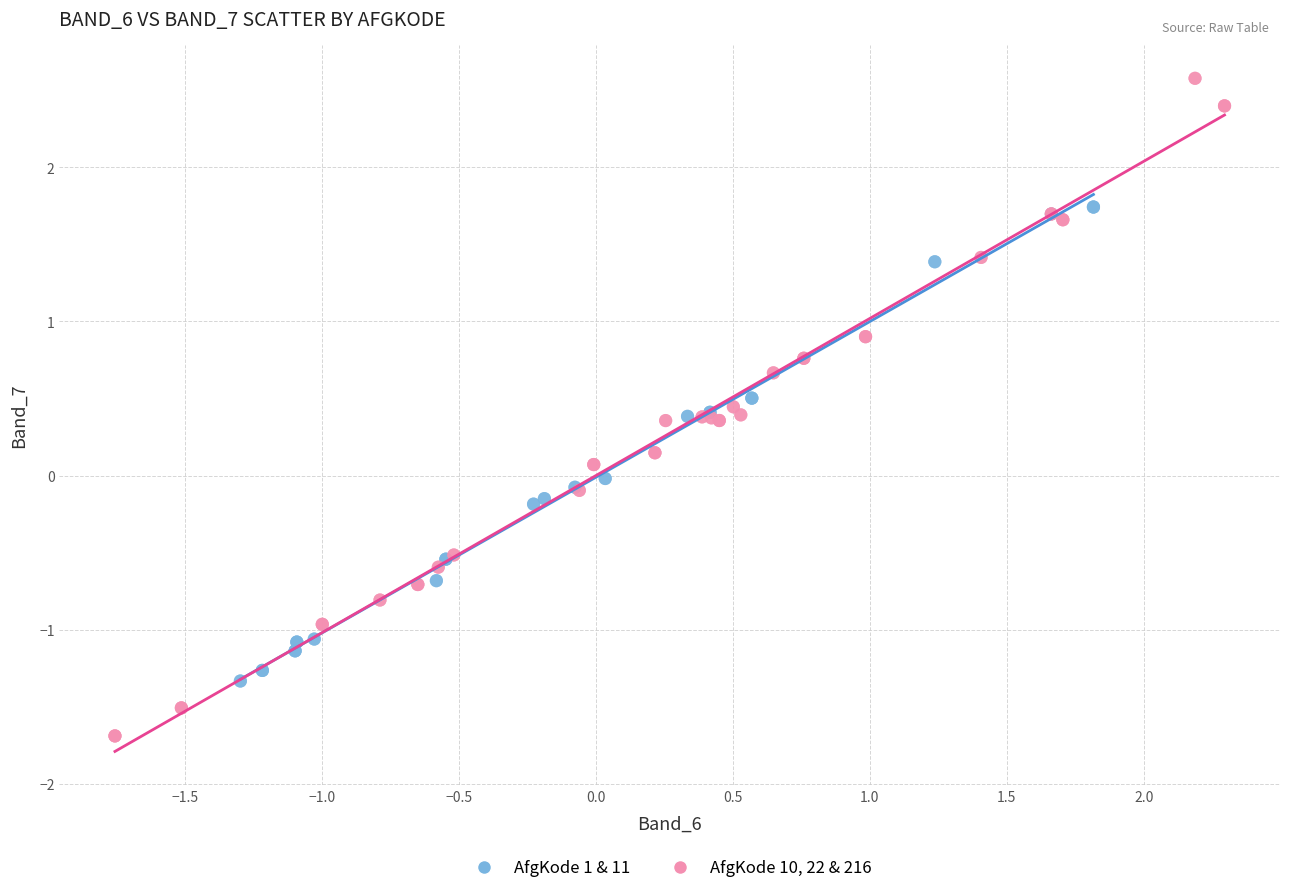

Which series contains the lowest Y value?

AfgKode 10, 22 & 216